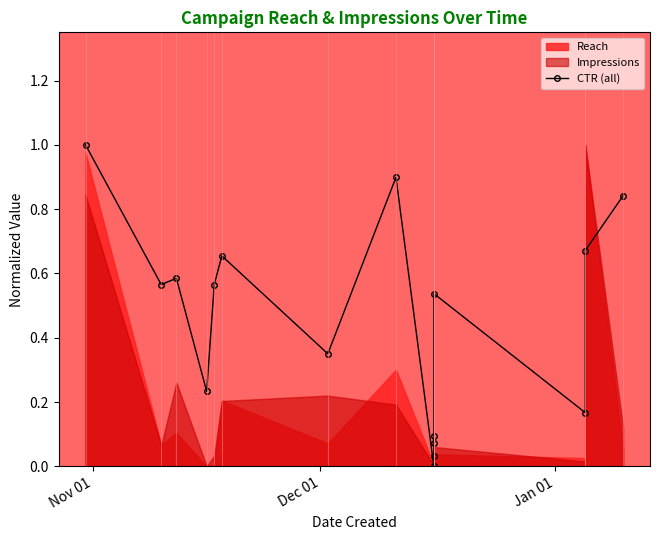

How many values are above zero?

15